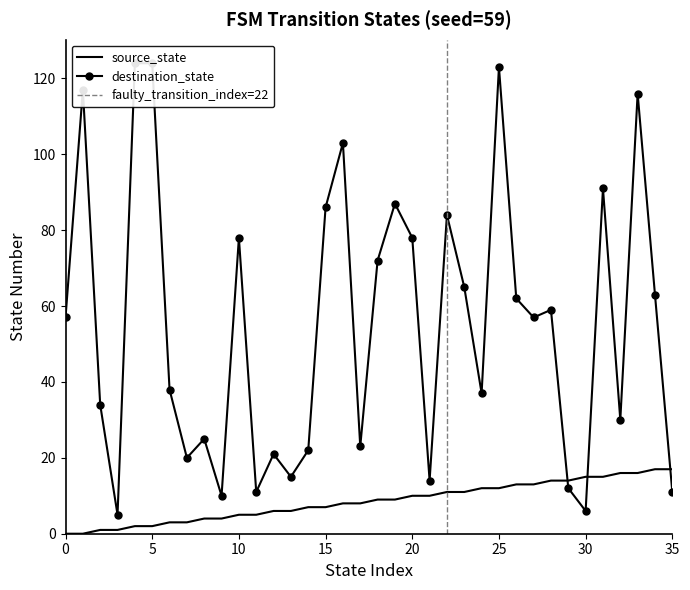

Which series has the largest total across all categories?

destination_state